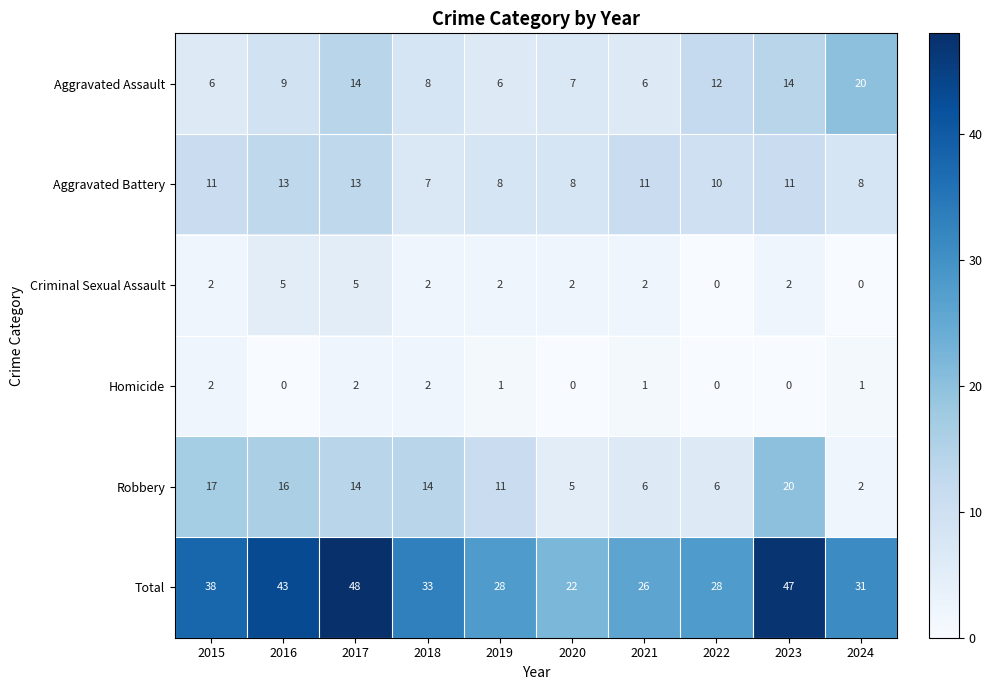

What is the difference between the second highest and minimum values in the Total series?

25